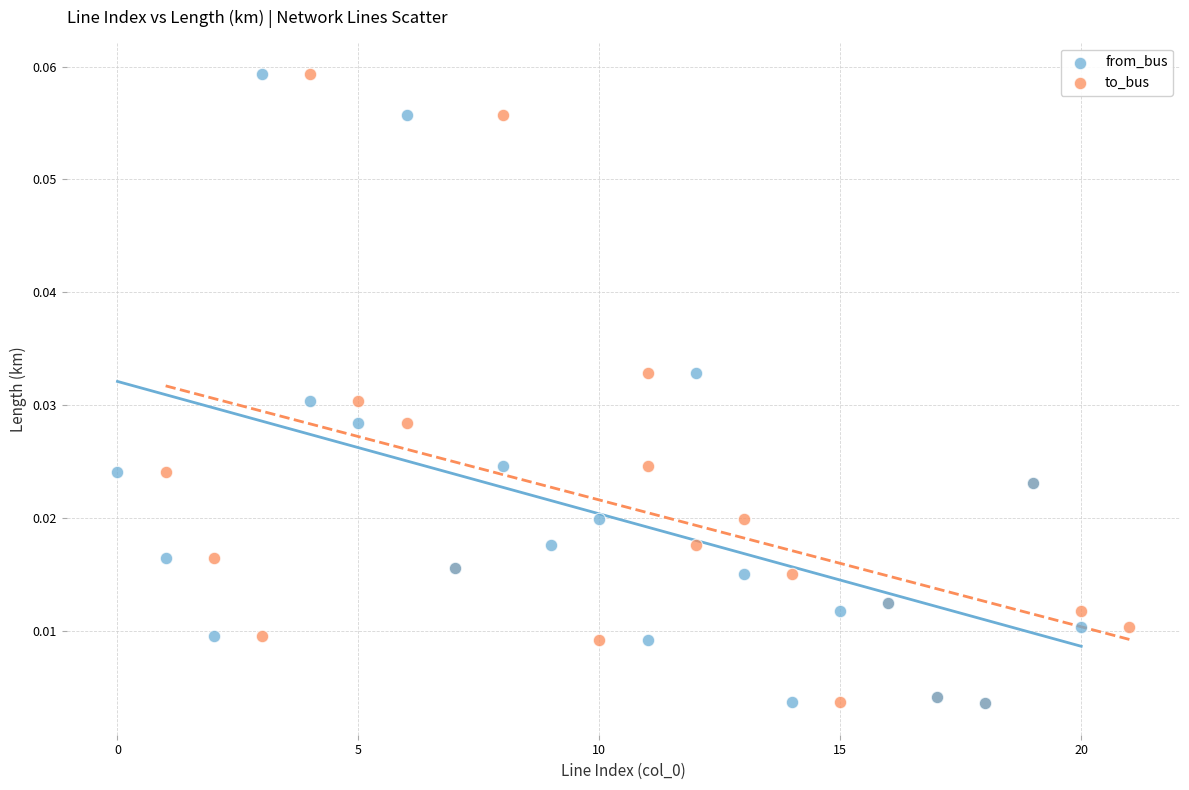

What are all the series names shown in the legend?

from_bus, to_bus